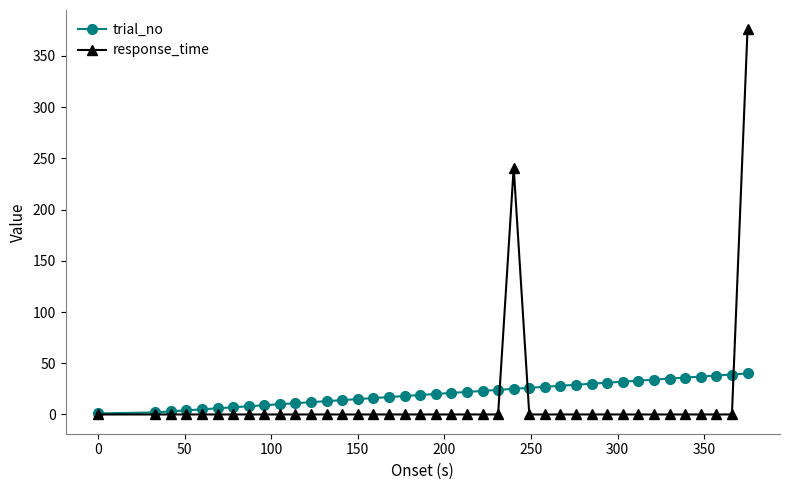

What is the greatest value displayed?

376.0